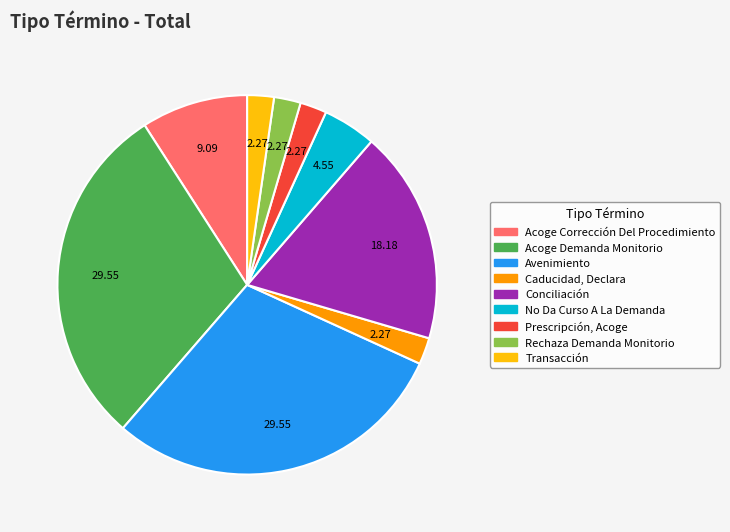

Combined, do Caducidad, Declara and No Da Curso A La Demanda account for over 50%?

No